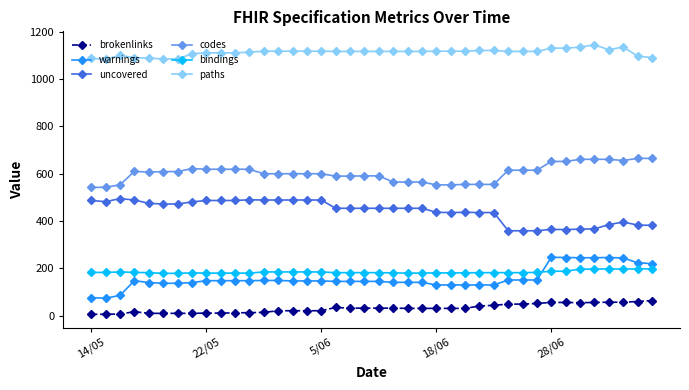

Which series has the largest range (max minus min)?

warnings